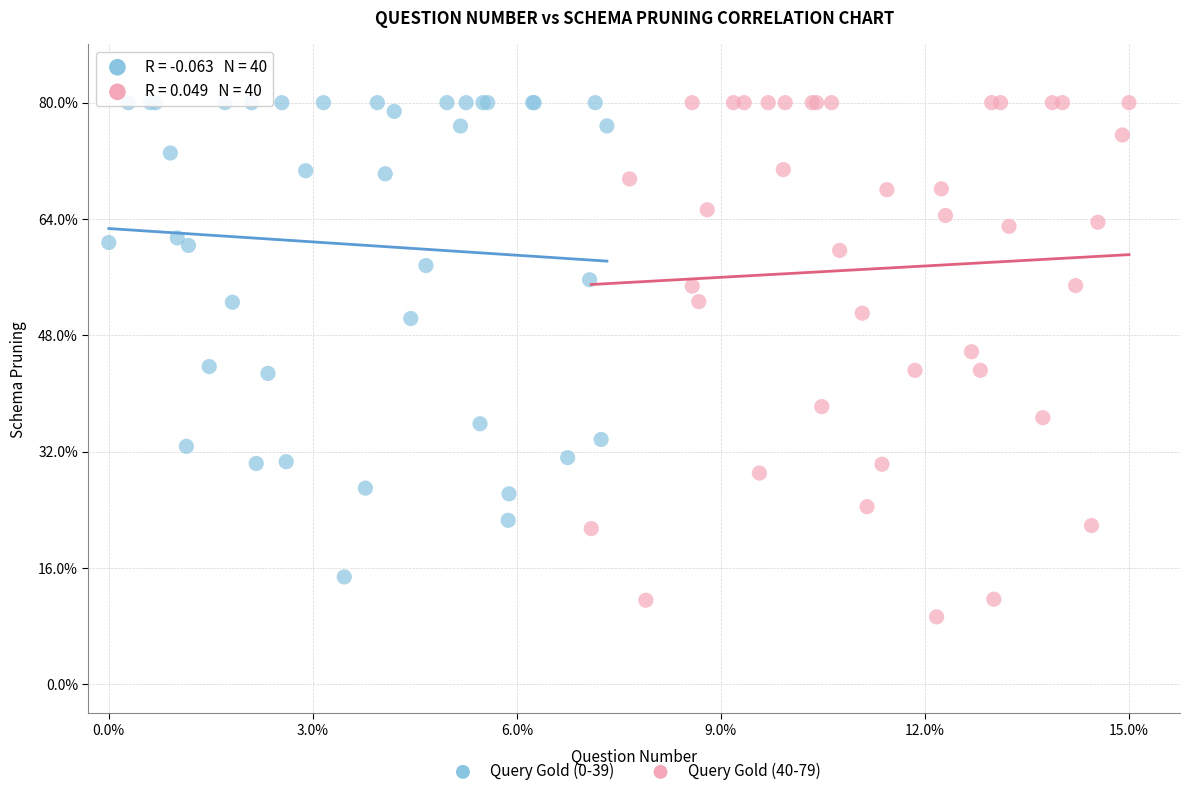

What are all the series names shown in the legend?

Query Gold (0-39), Query Gold (40-79)